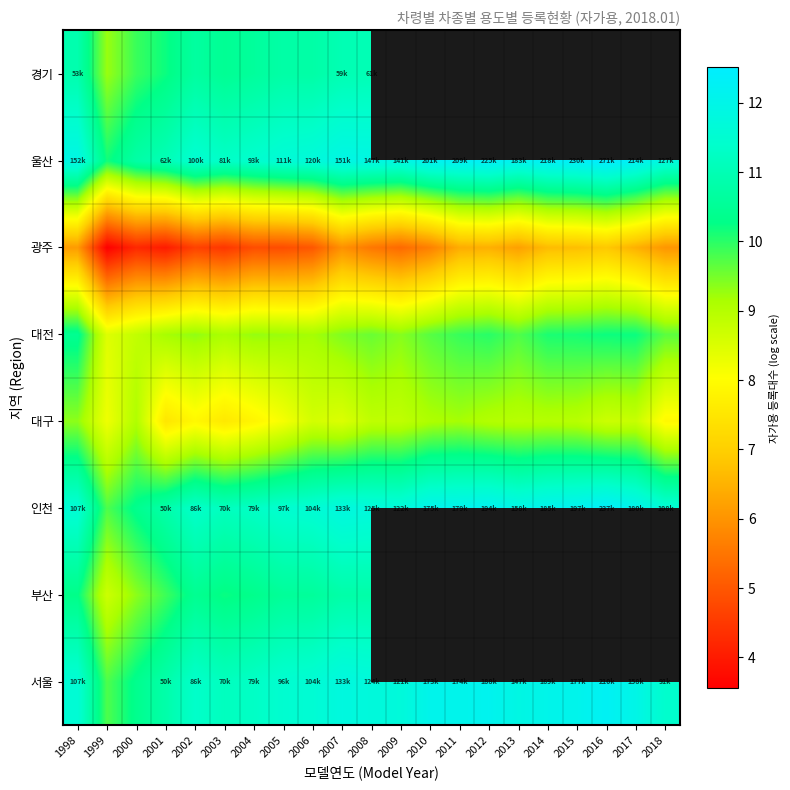

The 대구 series shows 5.8 at 2009. True or false?

False